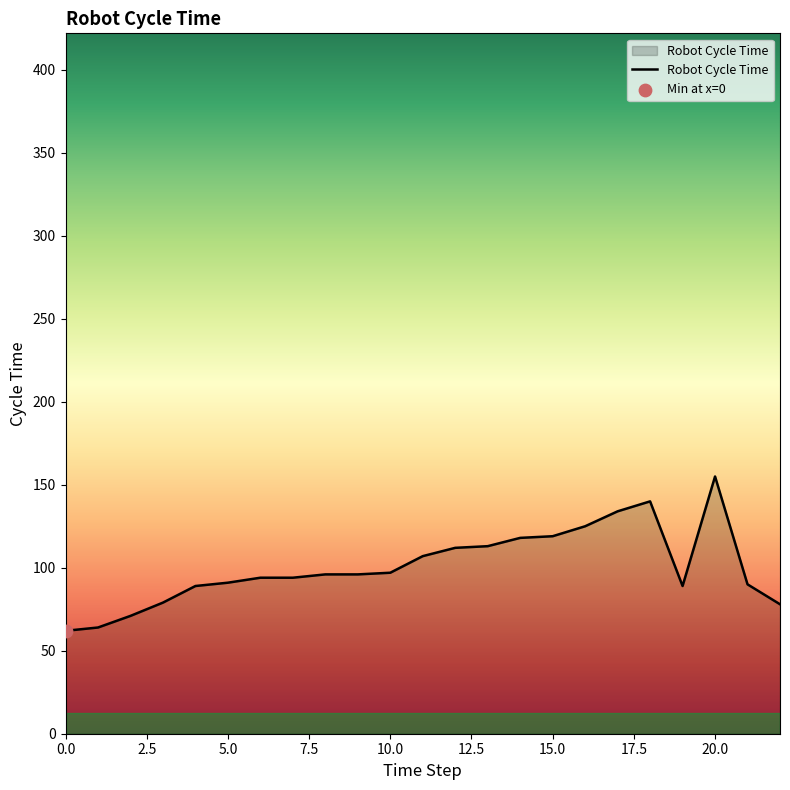

What is the greatest value displayed?

155